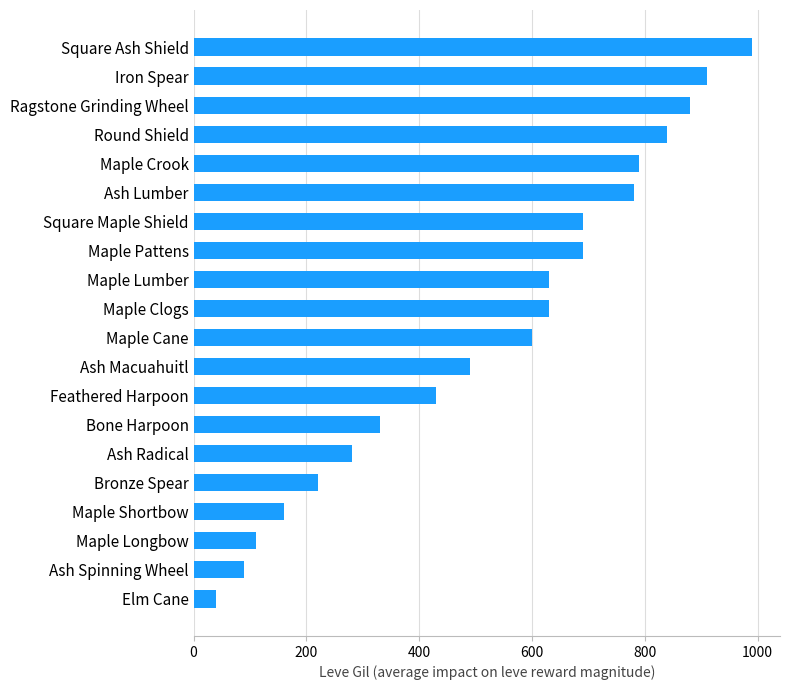

What is the sum of all values?

10580